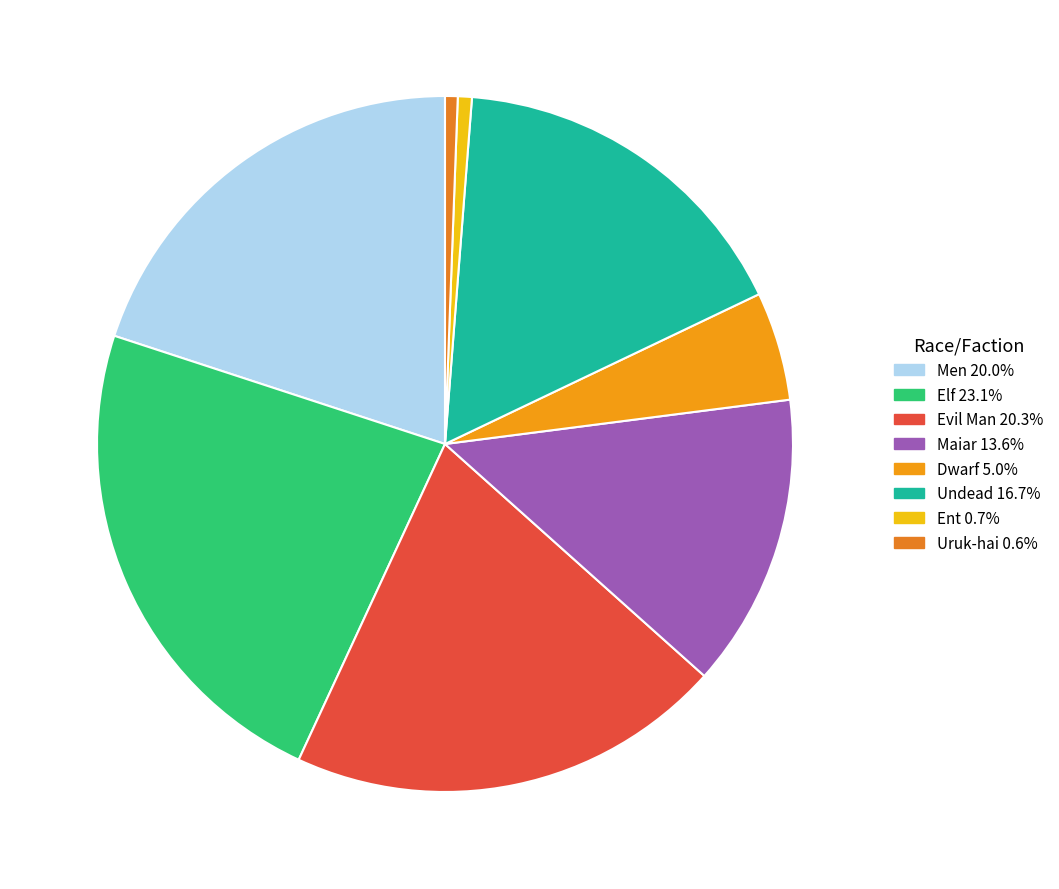

Does Men represent more than half of the total?

No